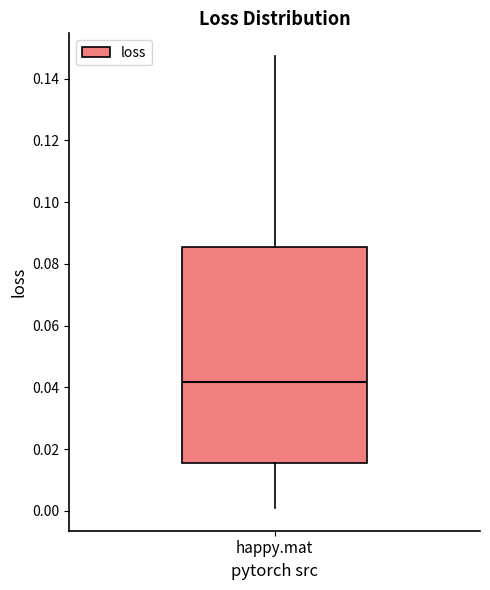

Read this box plot against the y-axis: the position of the median line, the range covered by the box, and the ends of both whiskers. The values are not printed on the chart, so give them approximately, as read against the axis.

median 0.042, box 0.016 to 0.086, whiskers 0.000 to 0.148